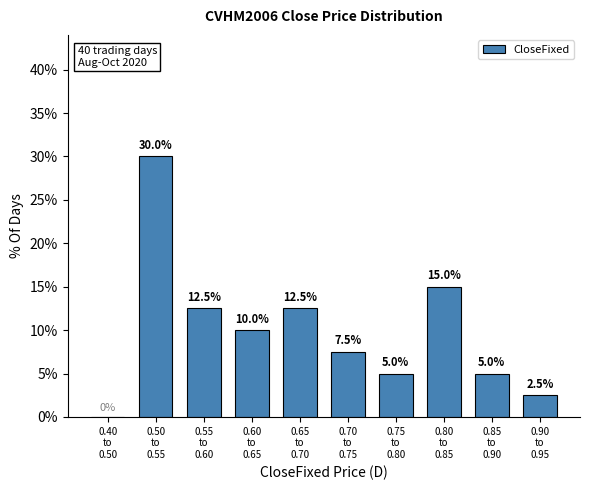

What is the sum of all values?

100.0